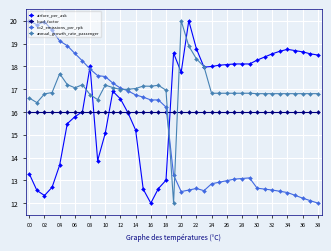

What is the value of the annual_growth_rate_passenger point at the 15th from the left?

17.0